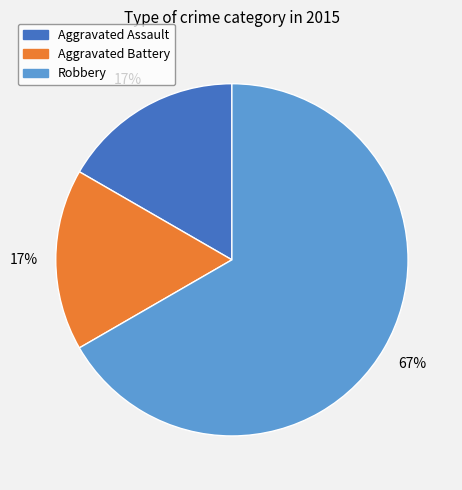

To the nearest percent, what portion does Aggravated Assault represent?

17%